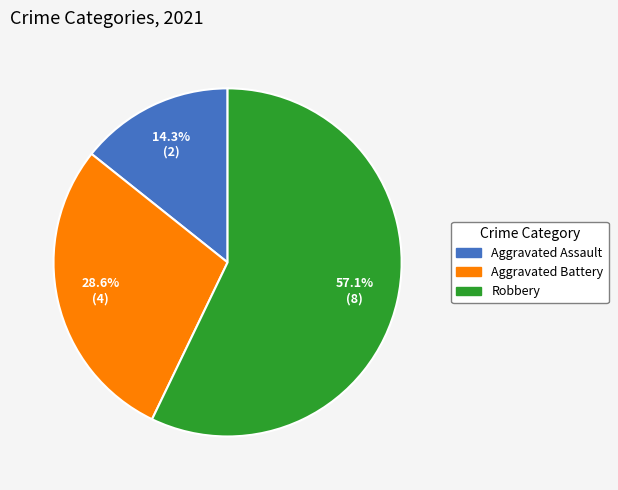

Rank the categories by value from lowest to highest.

Aggravated Assault, Aggravated Battery, Robbery